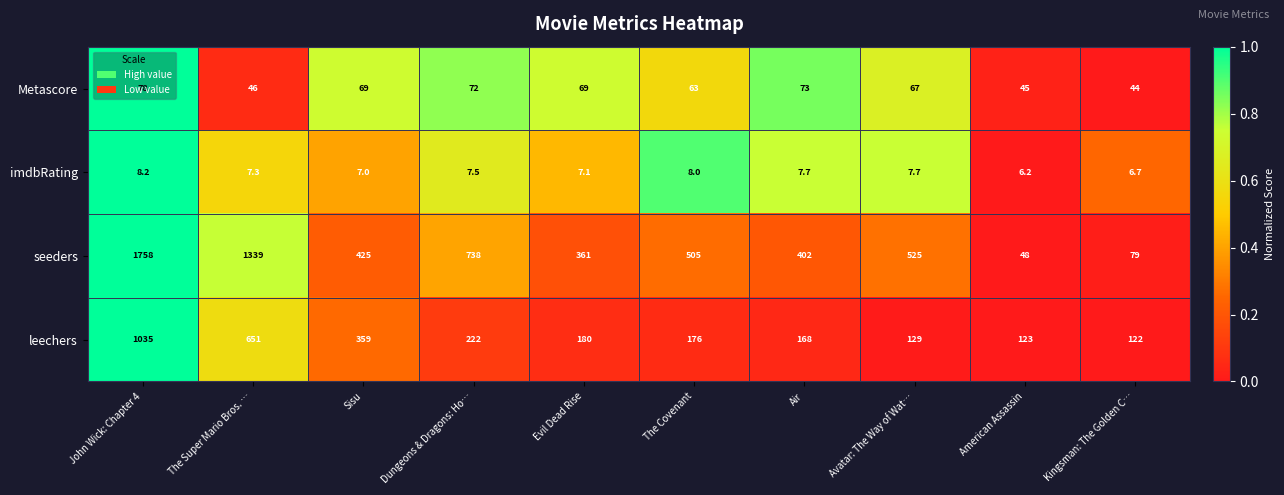

At John Wick: Chapter 4, list the series in order from largest to smallest.

seeders, leechers, Metascore, imdbRating